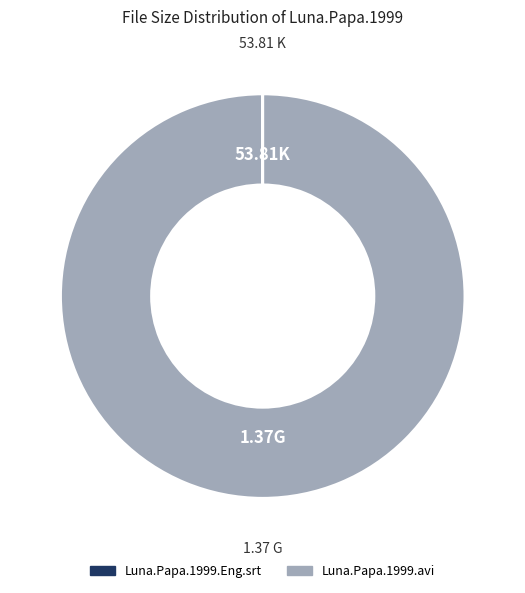

Which slice represents more than half of the pie?

Luna.Papa.1999.avi